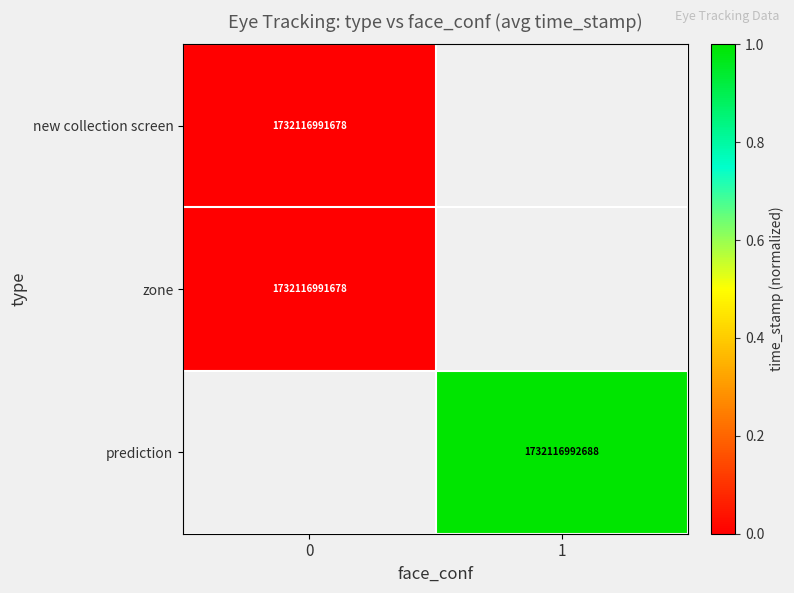

Count the number of categories in the chart.

2